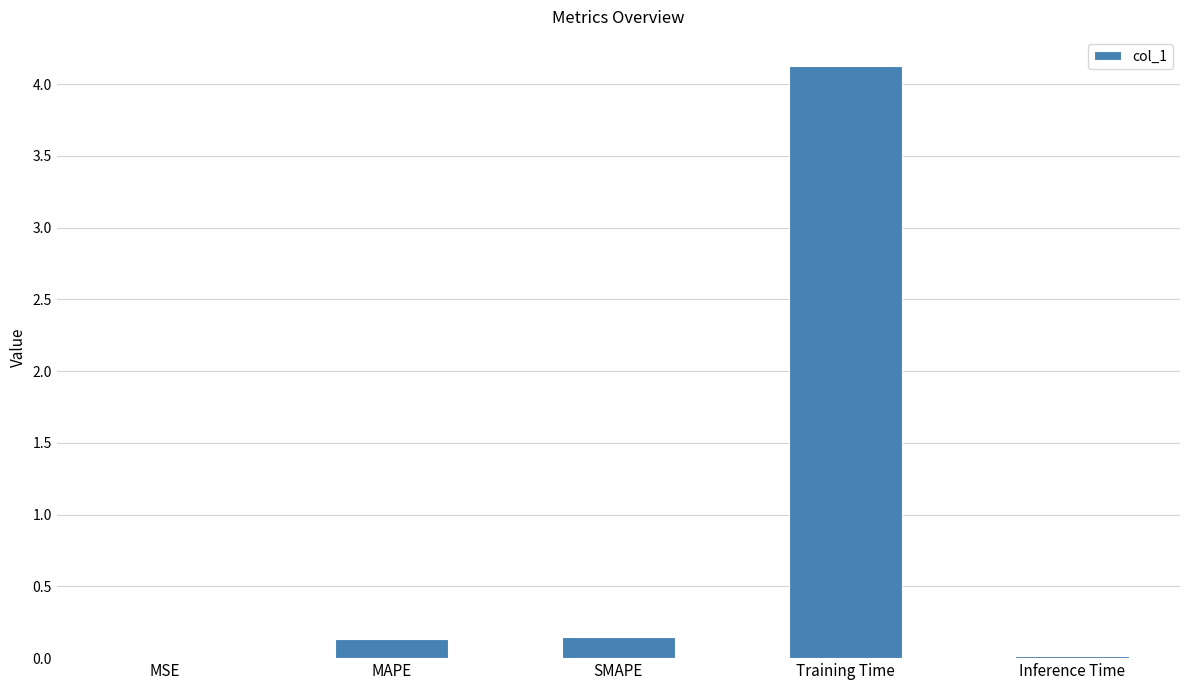

Are the bars horizontal?

No